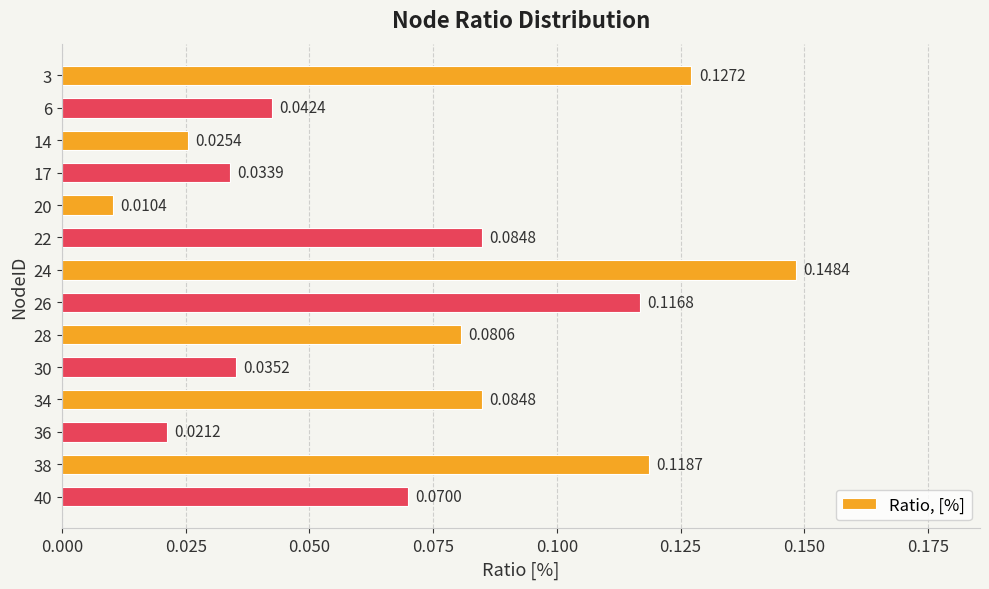

What is the sum of all values?

1.0